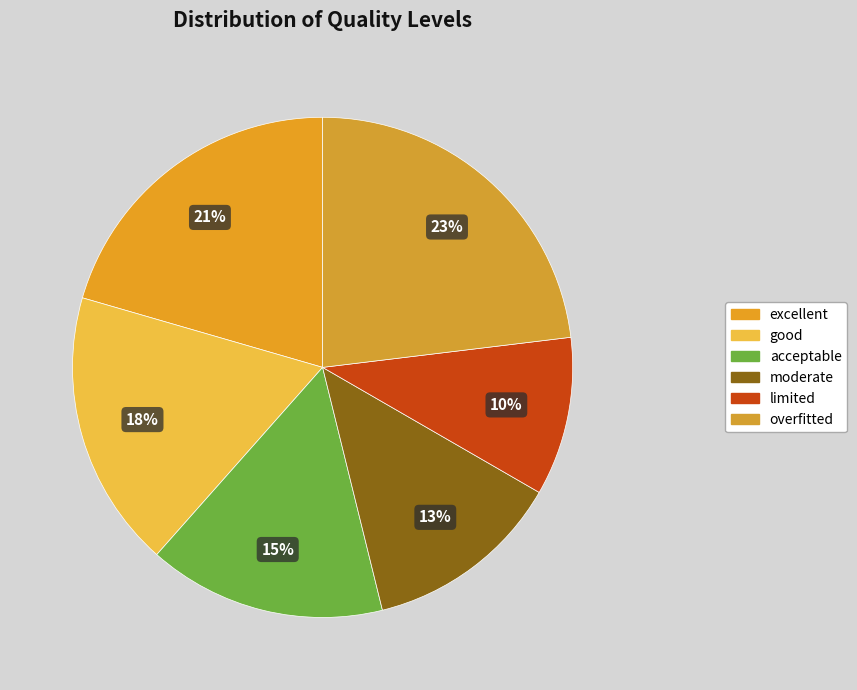

What is the largest slice in the pie chart?

overfitted